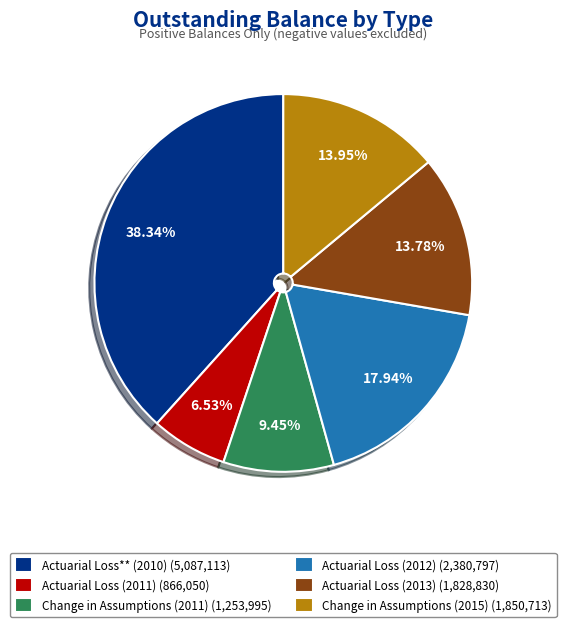

Is it true that Actuarial Loss (2012) is 18% of the pie?

True